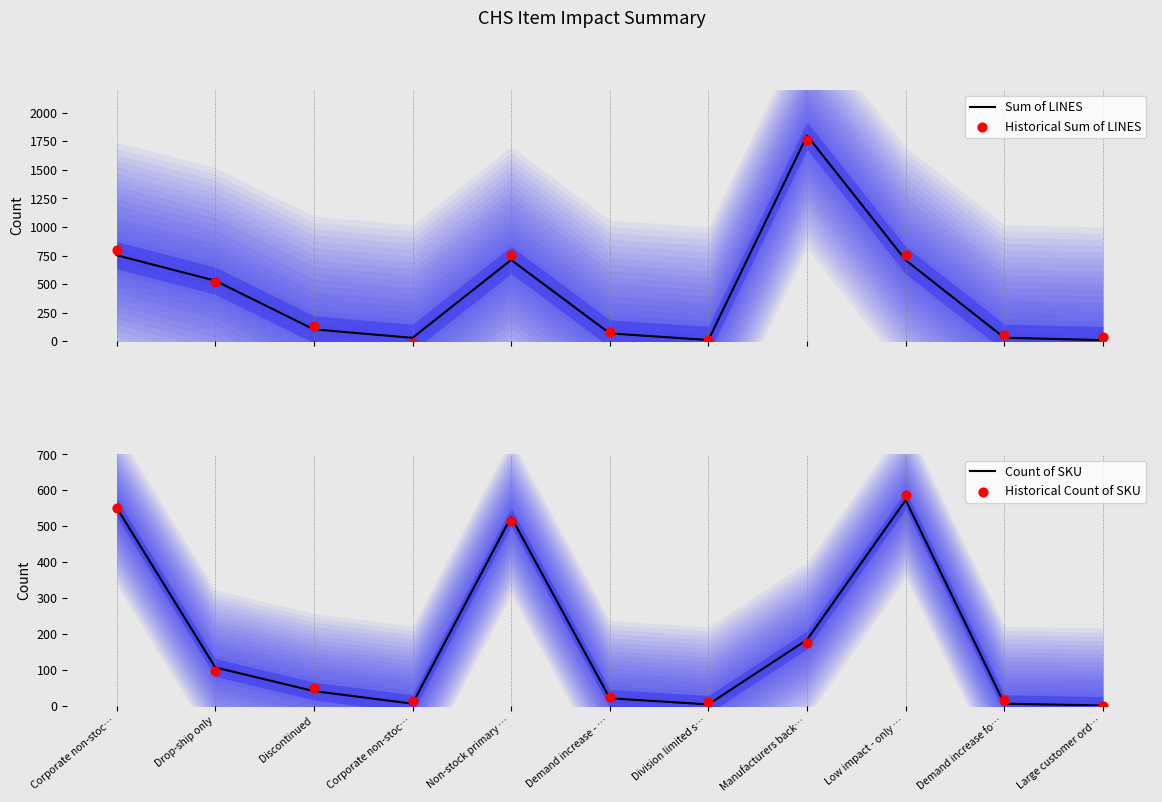

Which series contains the highest Y value?

Sum of LINES